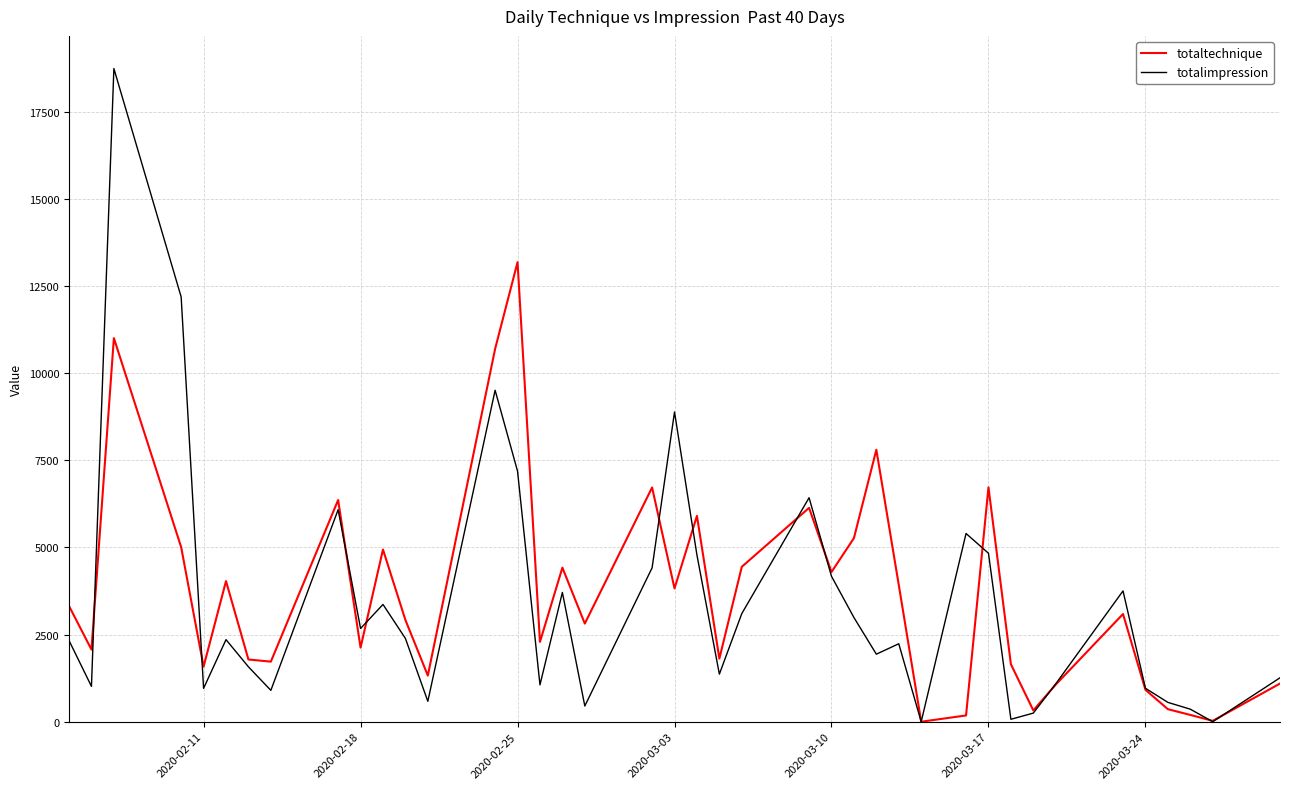

Is this an area chart (filled region under the line)?

No